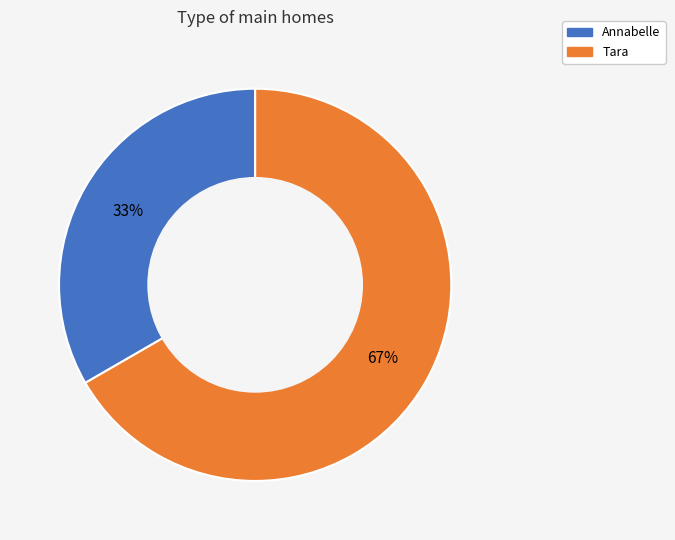

Is the sum of Annabelle and Tara greater than half?

Yes